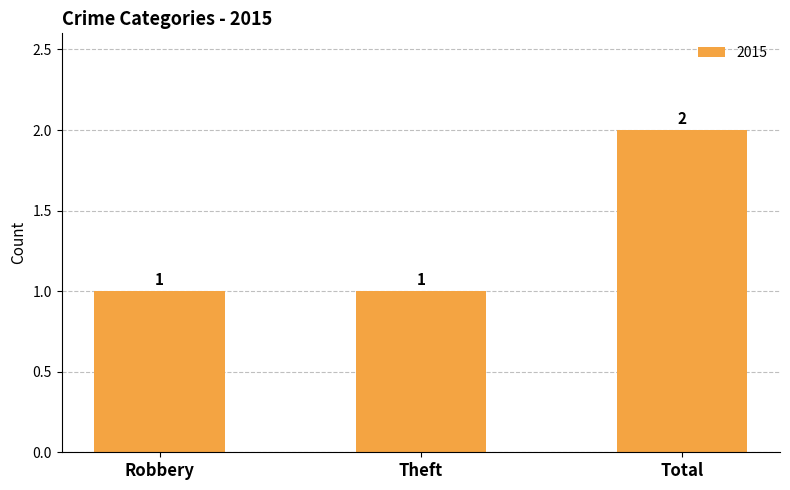

Reading right to left, what are all the values shown in this chart?

2	1	1